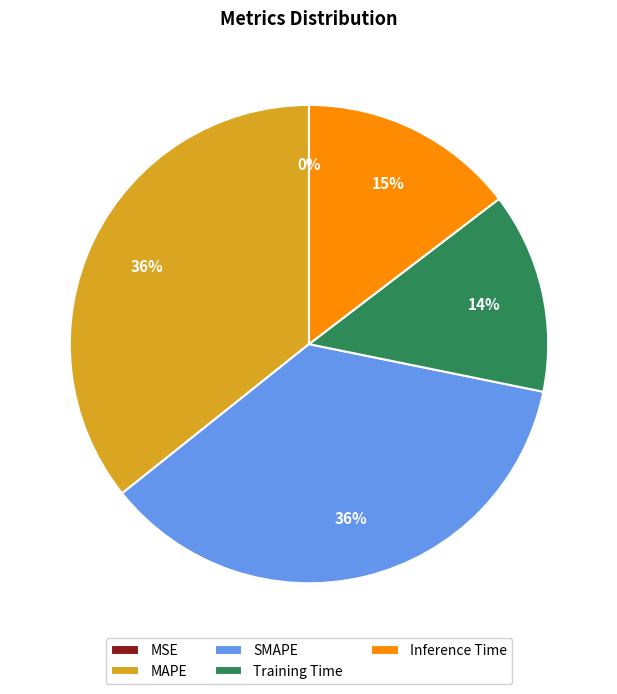

Between MAPE and Training Time, which is larger?

MAPE